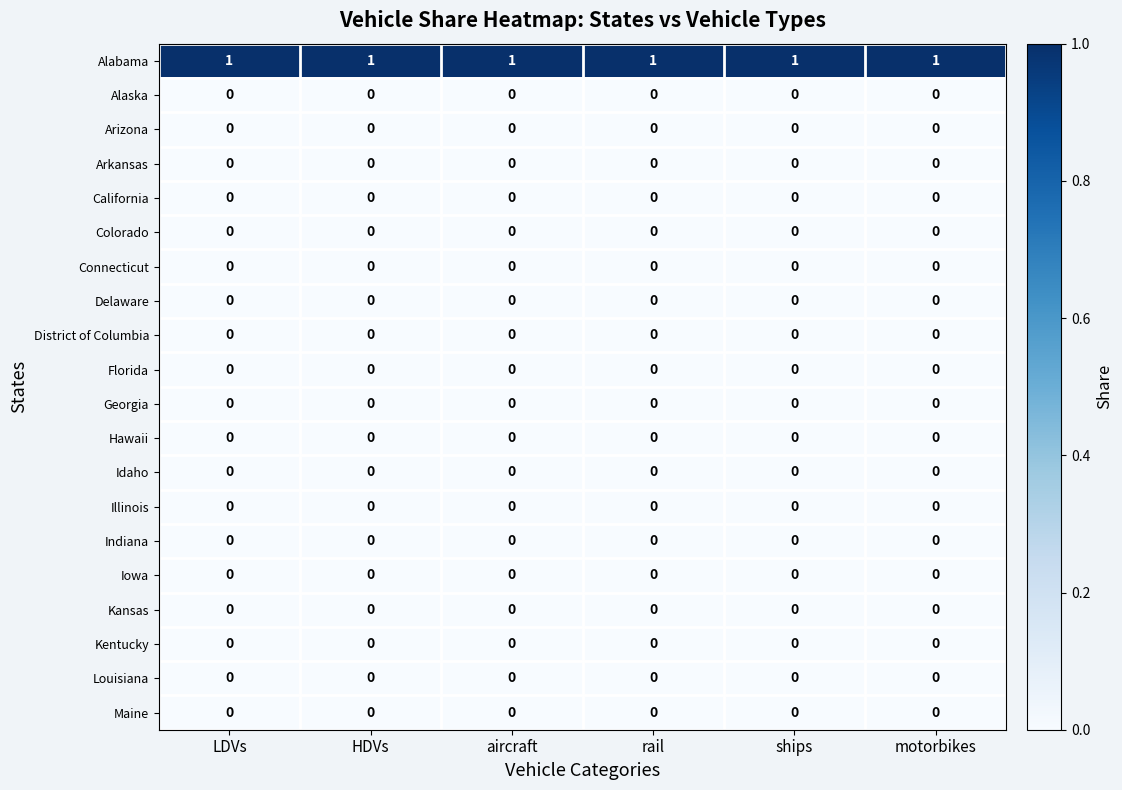

Is it true that California equals 0 at ships?

True